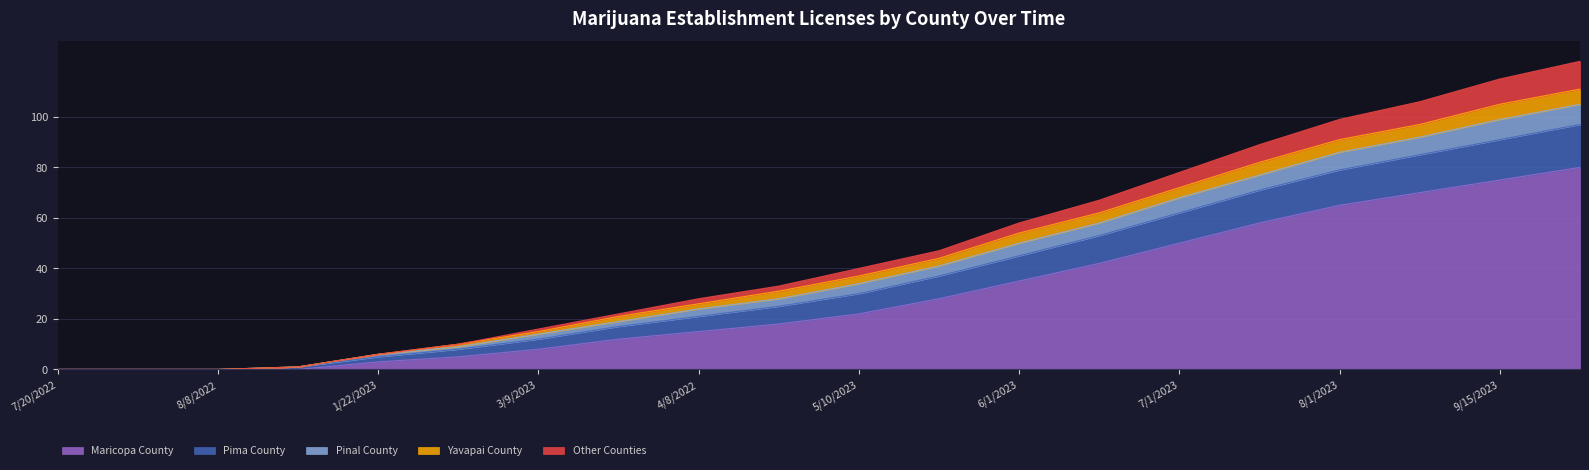

The value of Maricopa County at 4/8/2022 is 15. True or false?

True